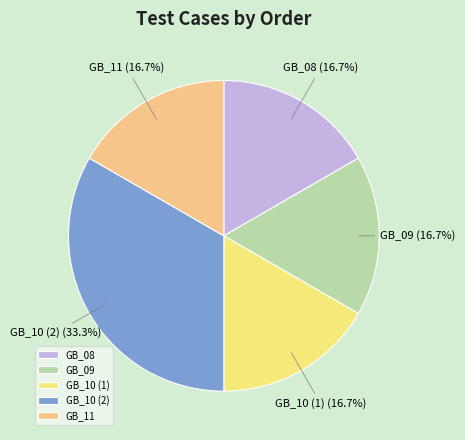

What percentage is NOT represented by GB_10 (2)?

66.7%